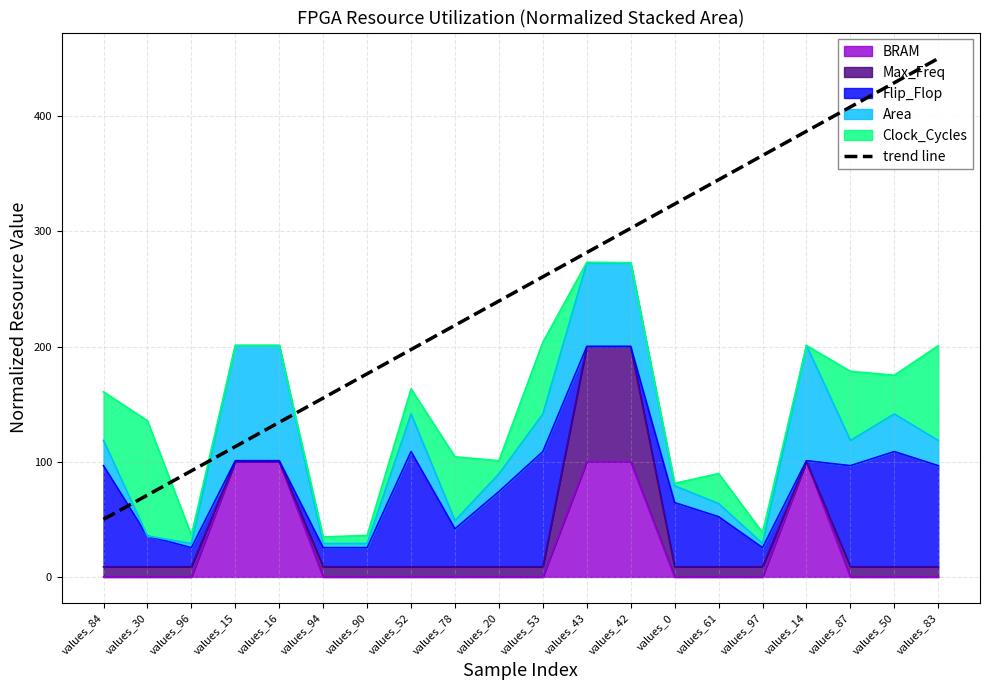

Rank the categories by value from highest to lowest.

values_83, values_50, values_87, values_14, values_97, values_61, values_0, values_42, values_43, values_53, values_20, values_78, values_52, values_90, values_94, values_16, values_15, values_96, values_30, values_84